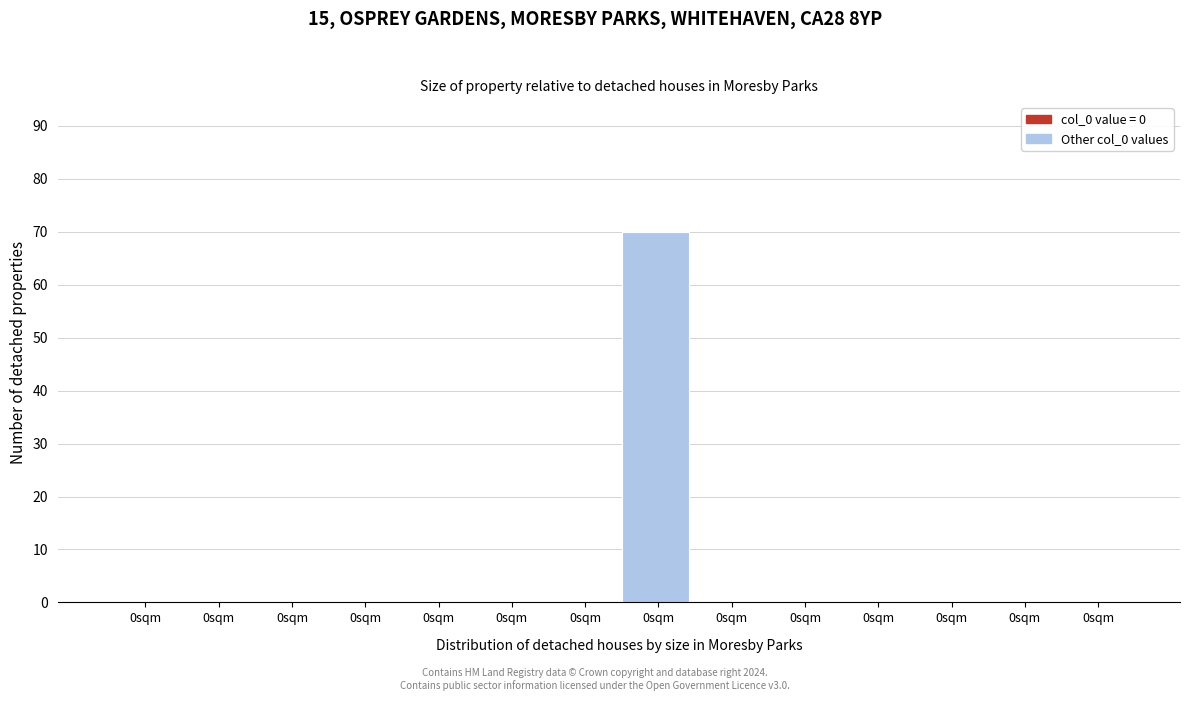

How many distinct data groups are displayed?

1